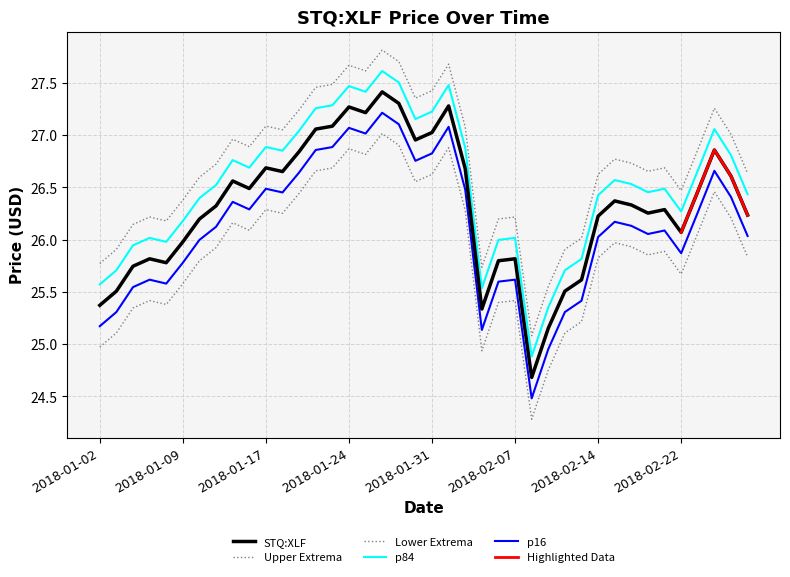

List the labels in order of value, largest first.

2018-01-26, 2018-01-29, 2018-02-01, 2018-01-24, 2018-01-25, 2018-01-23, 2018-01-22, 2018-01-31, 2018-01-30, 2018-02-26, 2018-01-19, 2018-01-17, 2018-02-02, 2018-01-18, 2018-02-27, 2018-01-12, 2018-01-16, 2018-02-23, 2018-02-15, 2018-02-16, 2018-01-11, 2018-02-21, 2018-02-20, 2018-02-28, 2018-02-14, 2018-01-10, 2018-02-22, 2018-01-09, 2018-01-05, 2018-02-07, 2018-02-06, 2018-01-08, 2018-01-04, 2018-02-13, 2018-01-03, 2018-02-12, 2018-01-02, 2018-02-05, 2018-02-09, 2018-02-08